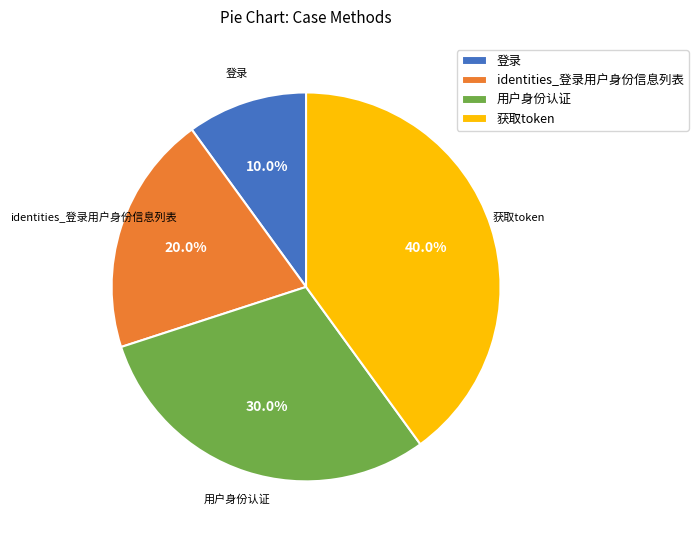

Rank the categories by value from lowest to highest.

登录, identities_登录用户身份信息列表, 用户身份认证, 获取token